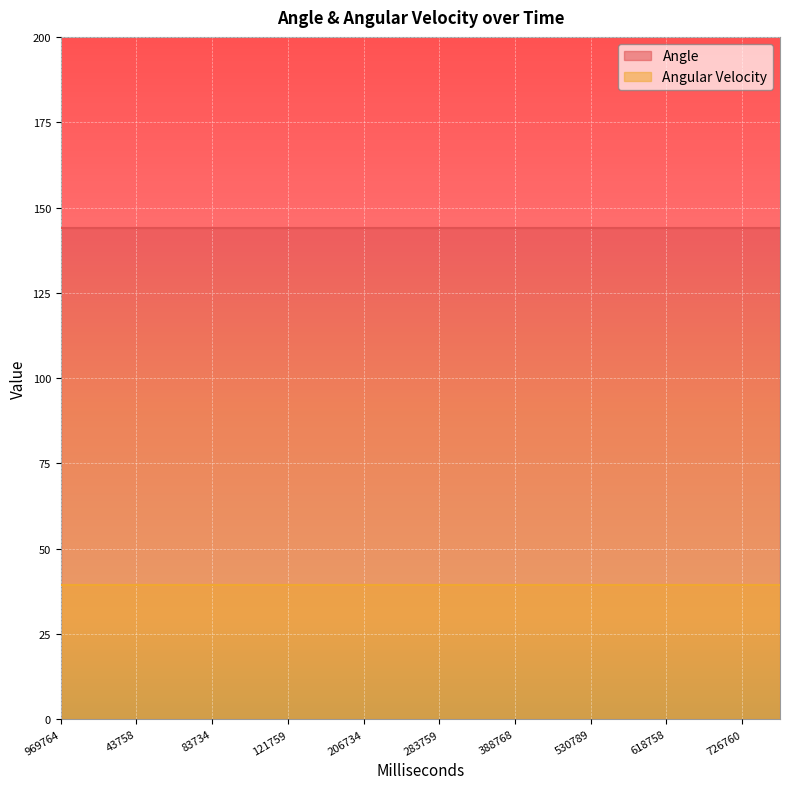

True or false: Angle and Angular Velocity cross at least once.

False